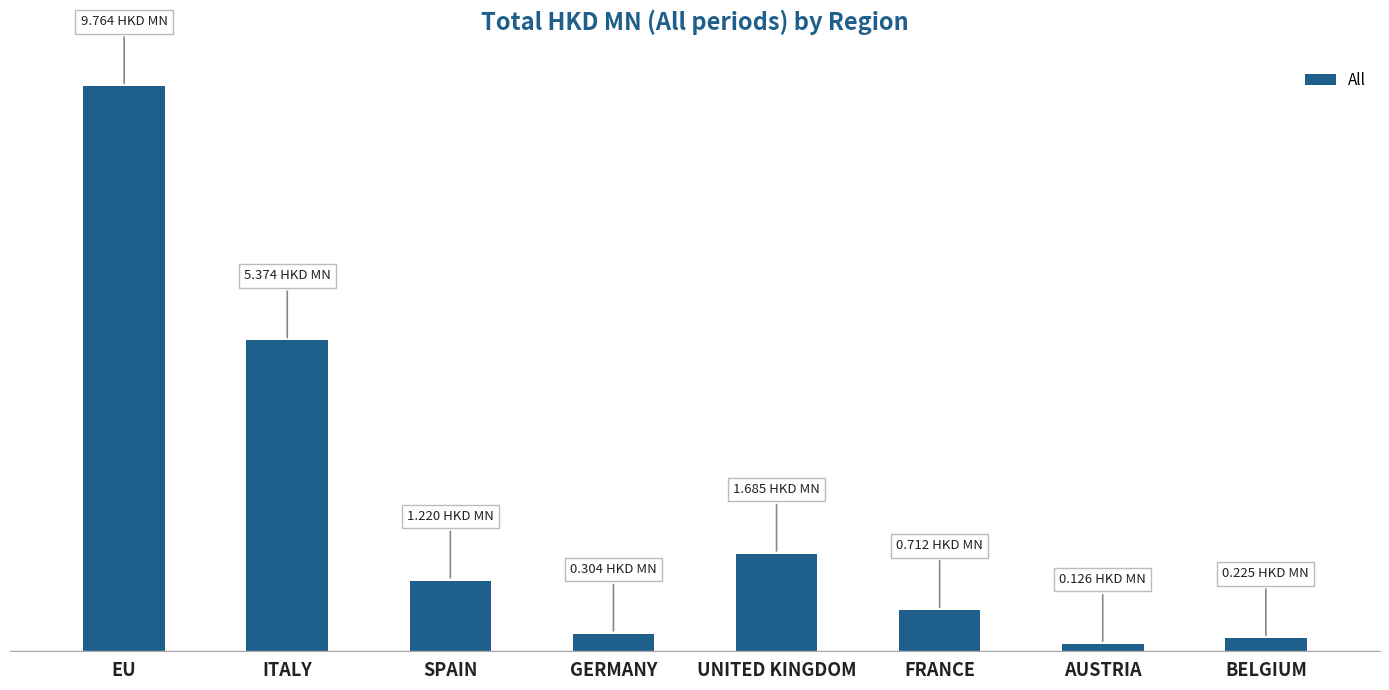

Reading left to right, what are all the values shown in this chart?

9.8	5.4	1.2	0.3	1.7	0.7	0.1	0.2